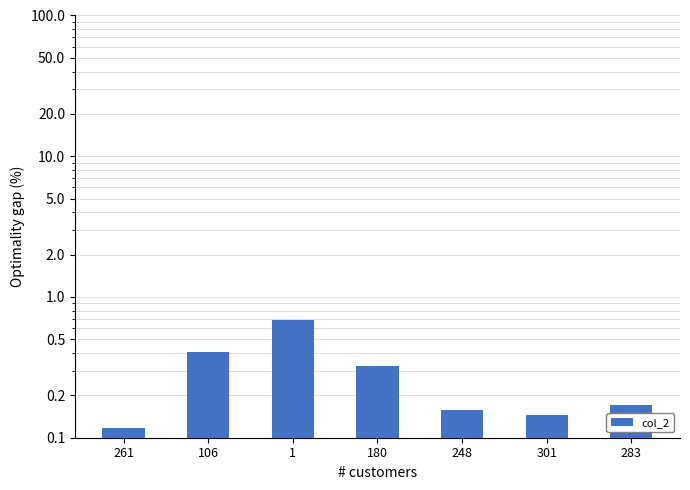

Rank the categories by value from lowest to highest.

261, 301, 248, 283, 180, 106, 1